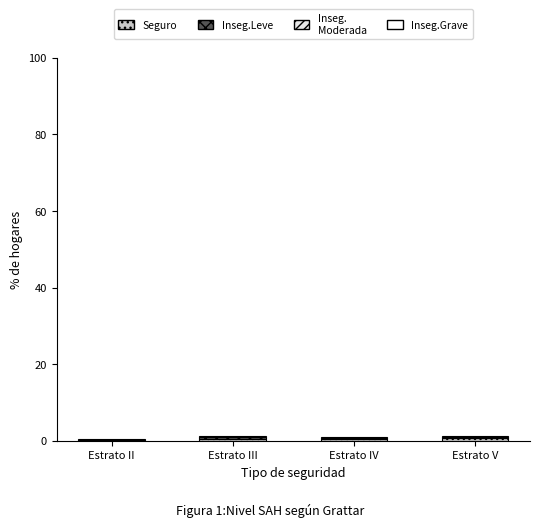

Are the bars horizontal?

No